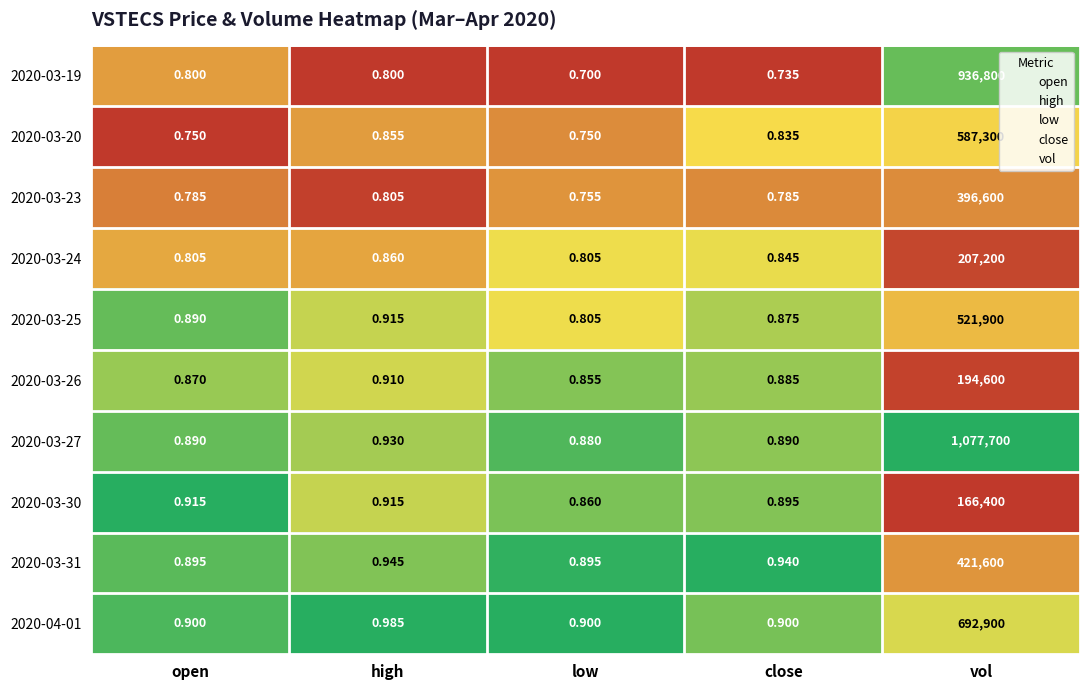

At which label does 2020-03-26 reach its minimum?

low